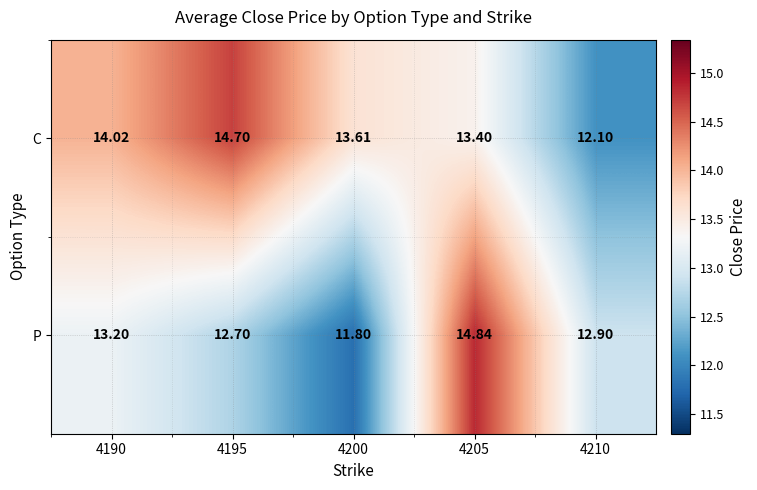

List the series in order of their overall mean, lowest first.

P, C